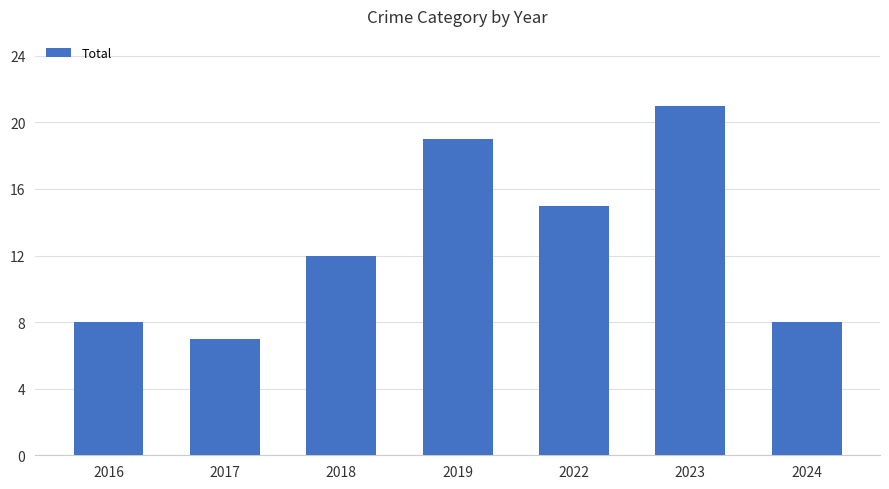

Reading left to right, transcribe all the data shown in this chart.

8	7	12	19	15	21	8